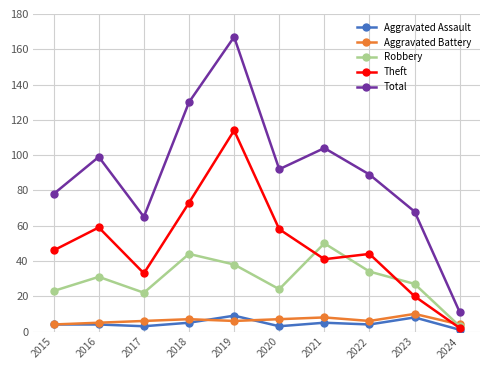

Reading left to right, list all the values displayed in this chart.

Aggravated Assault: 4	4	3	5	9	3	5	4	8	1
Aggravated Battery: 4	5	6	7	6	7	8	6	10	4
Robbery: 23	31	22	44	38	24	50	34	27	3
Theft: 46	59	33	73	114	58	41	44	20	2
Total: 78	99	65	130	167	92	104	89	68	11